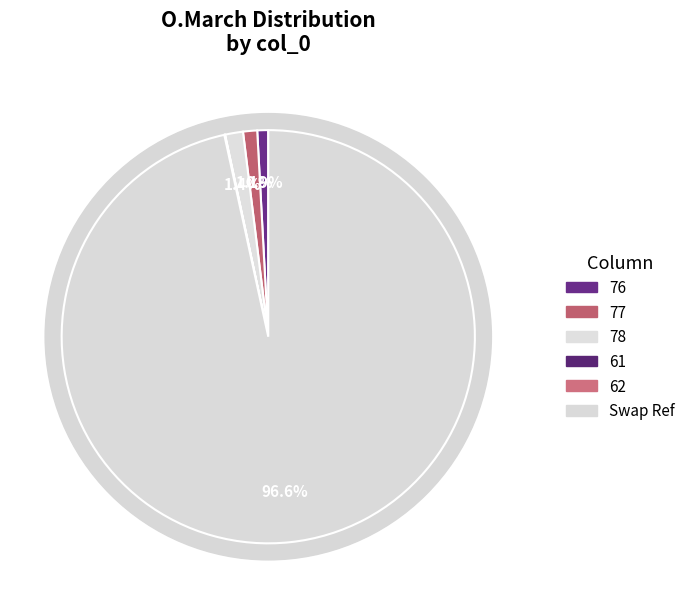

How many slices are in this pie chart?

6